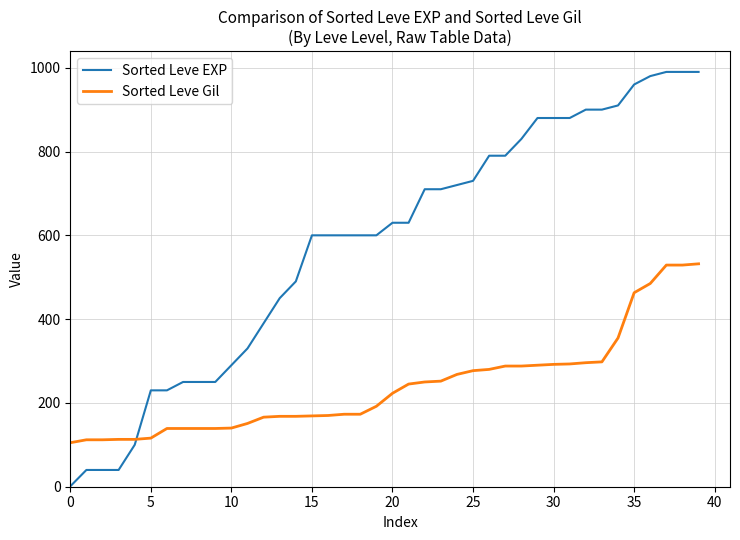

Which series has the largest range (max minus min)?

Sorted Leve EXP